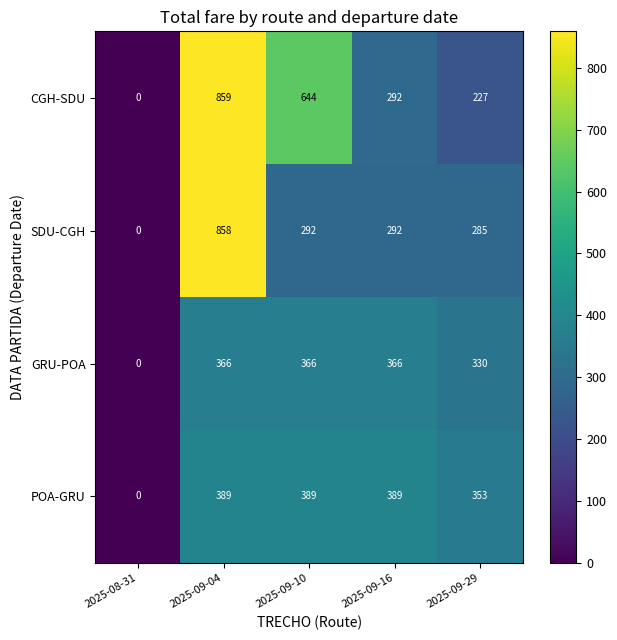

The POA-GRU series shows 474 at 2025-09-29. True or false?

False